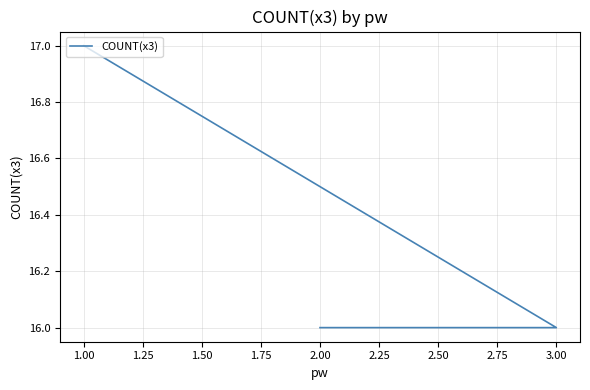

The chart shows a value of 26 at 3.00. True or false?

False